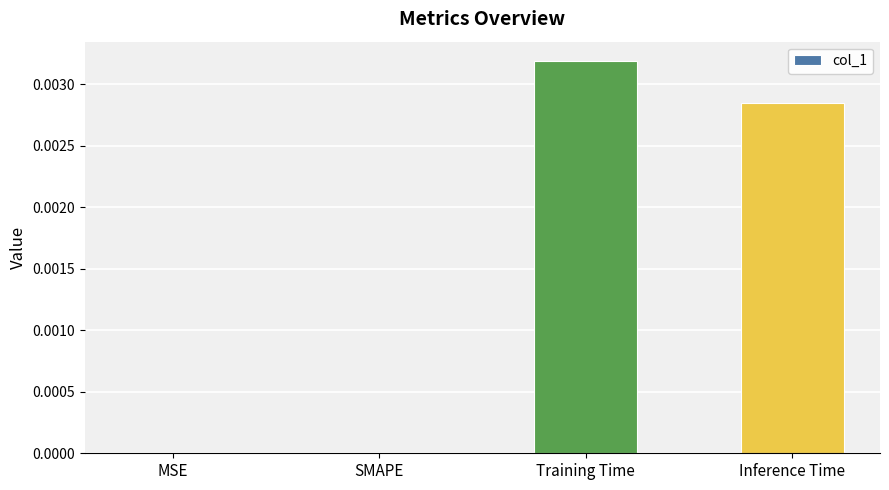

Are the bars horizontal?

No